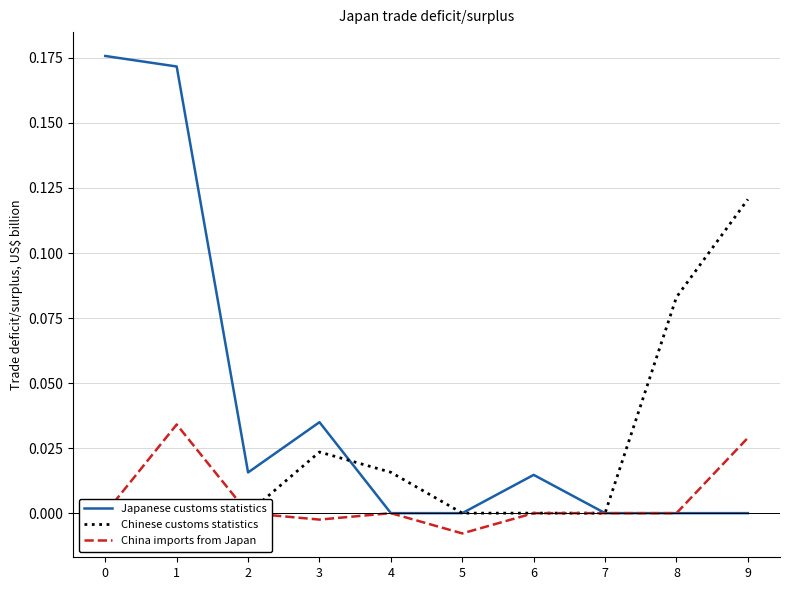

How many negative values does the China imports from Japan series have?

2